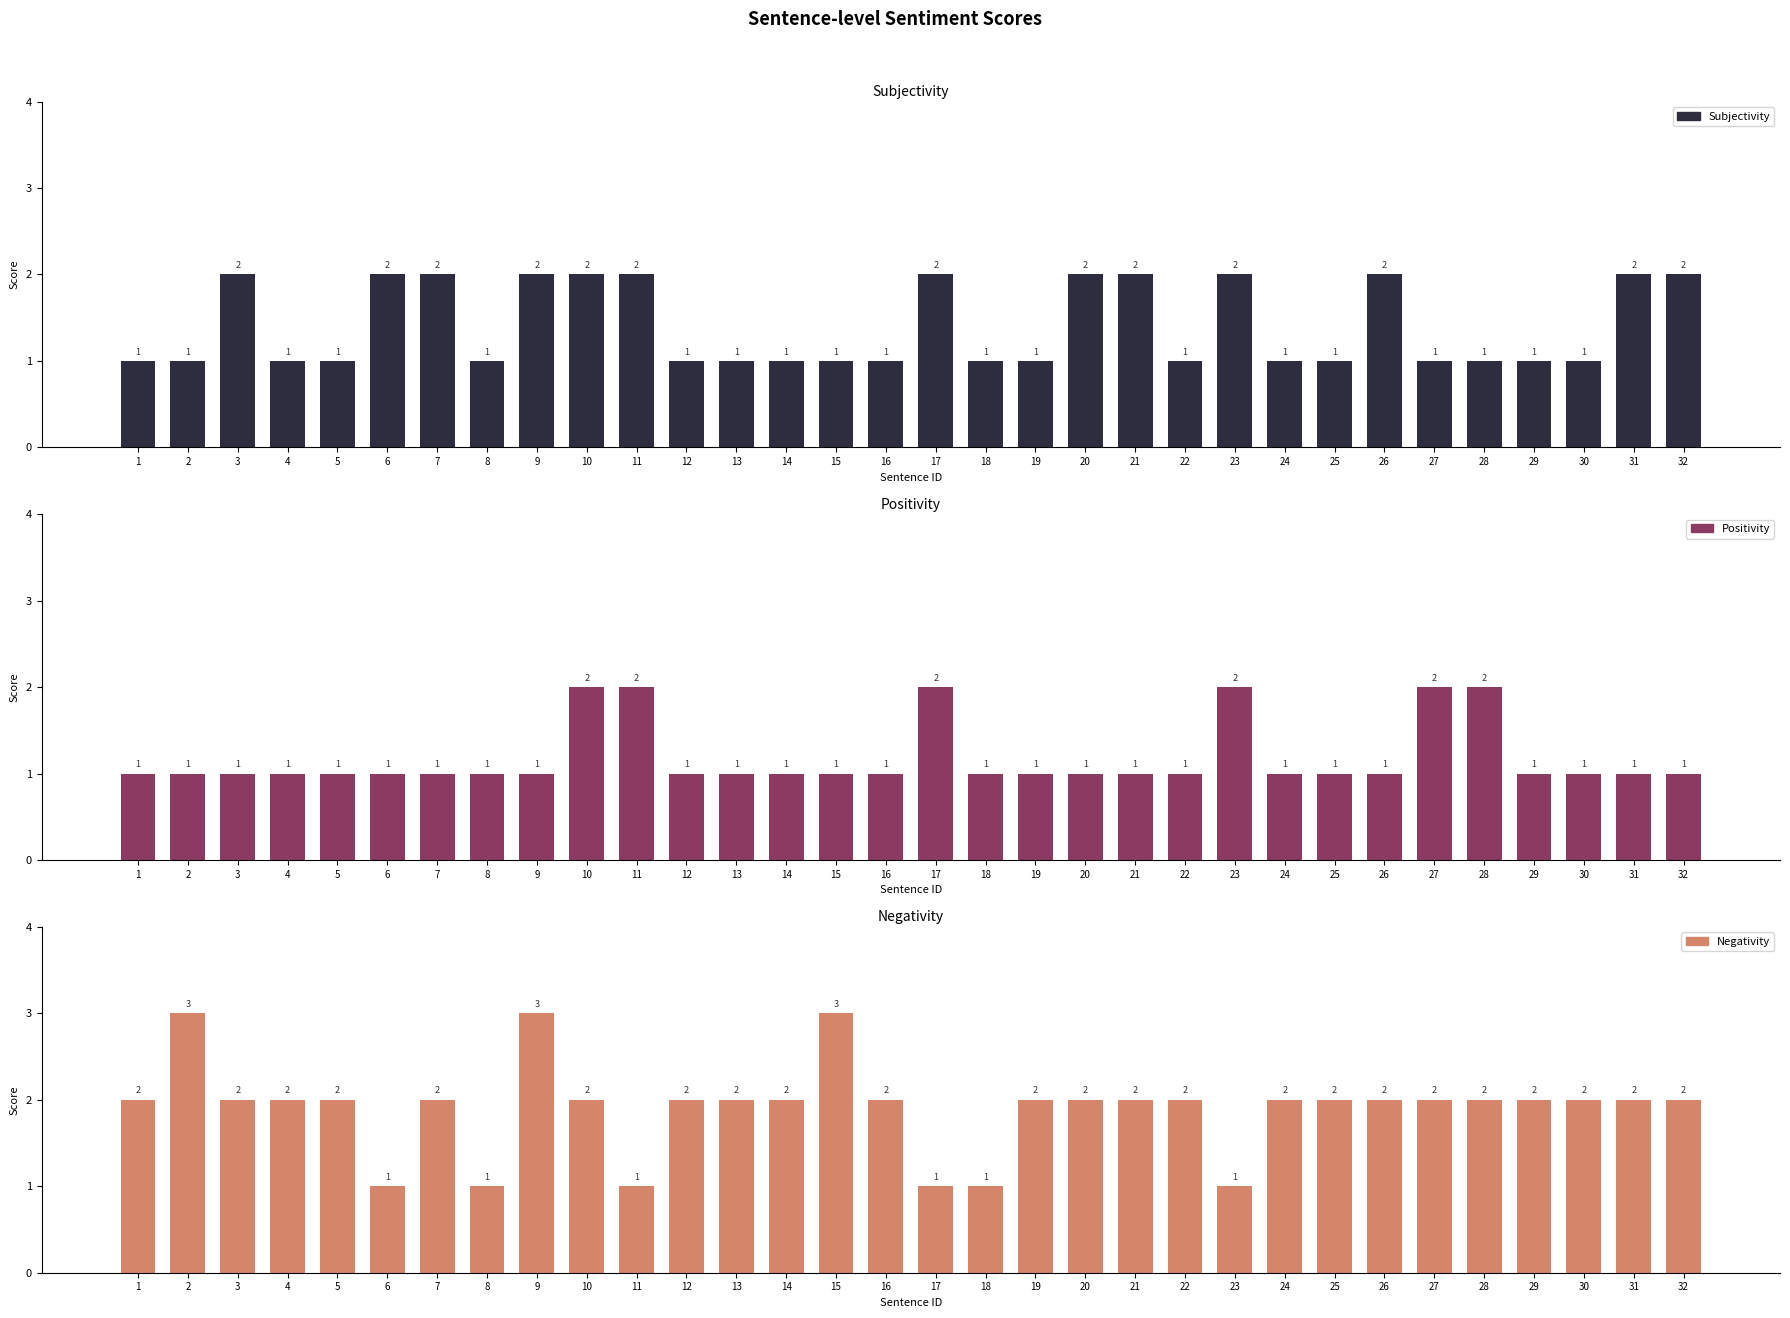

How many data points in Negativity are less than 2?

6